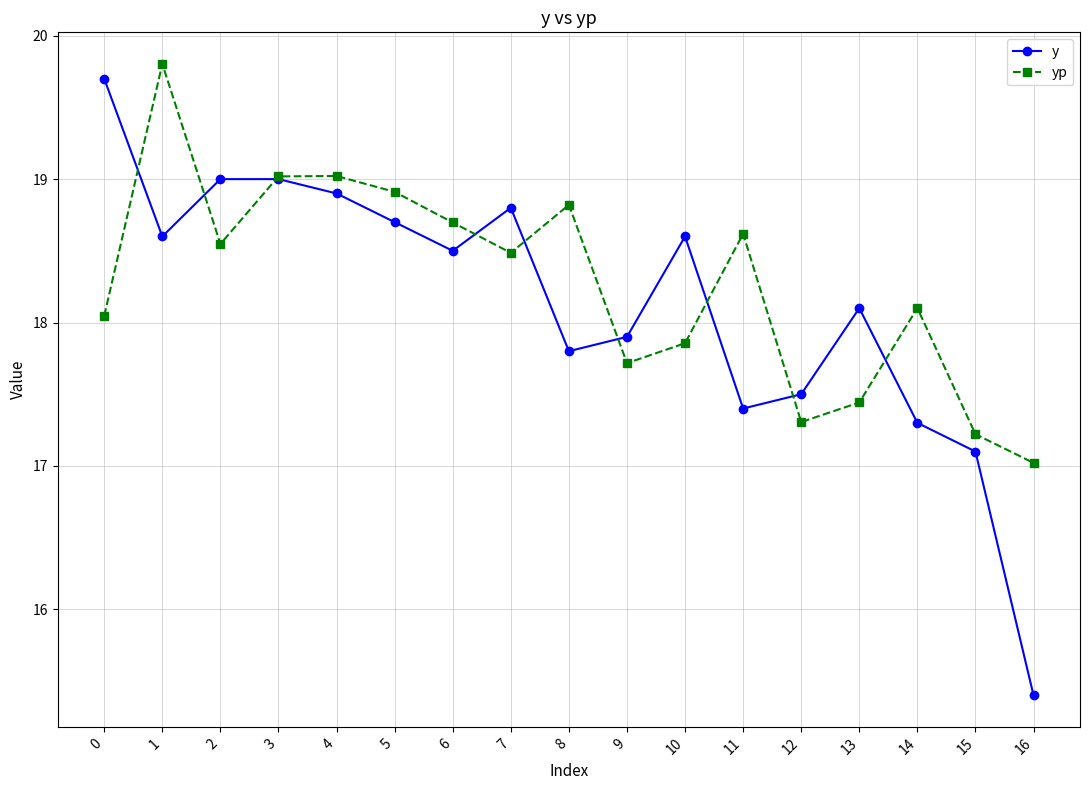

Which series has the largest range (max minus min)?

y